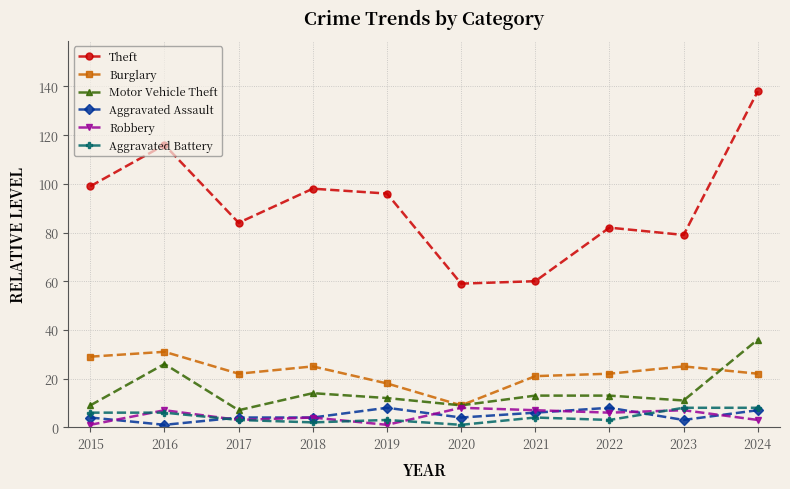

The value of Theft at 2024 is 201. True or false?

False